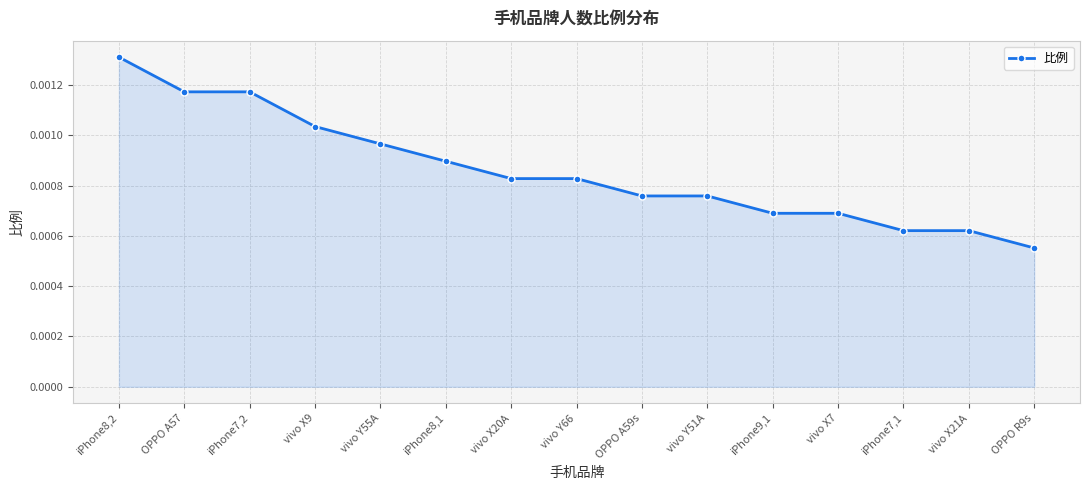

What is the label of the 5th point from the right?

iPhone9,1